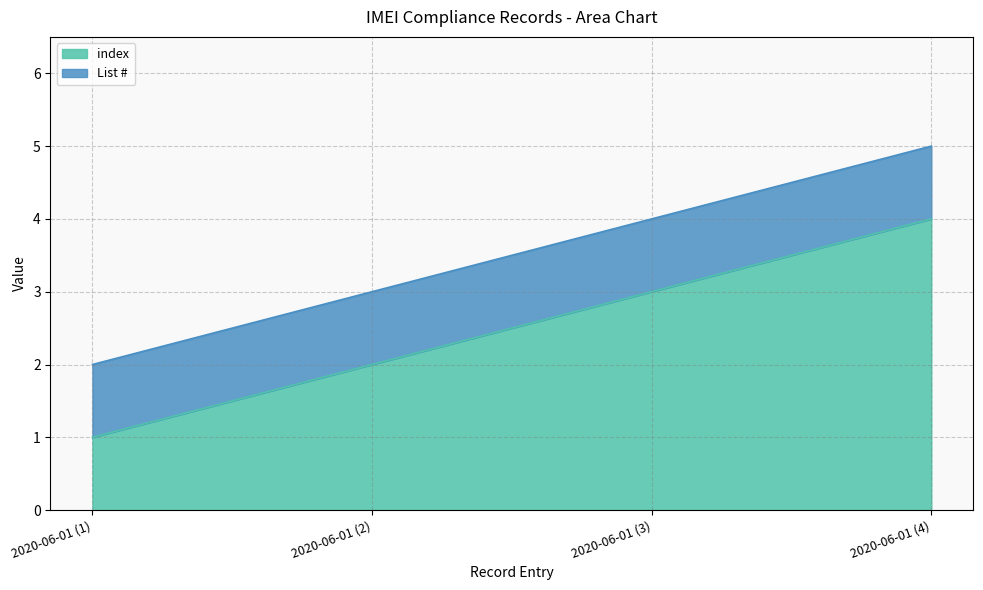

At which category is the sum across all series the highest?

2020-06-01 (4)